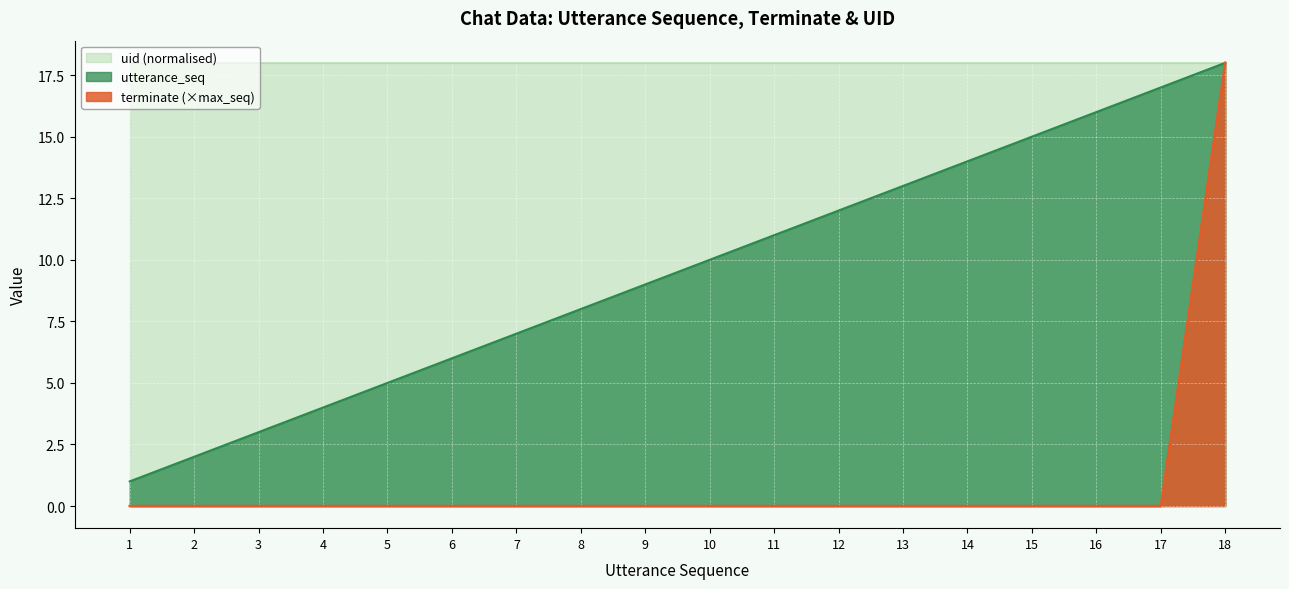

True or false: utterance_seq has a value of 13 at 13.

True